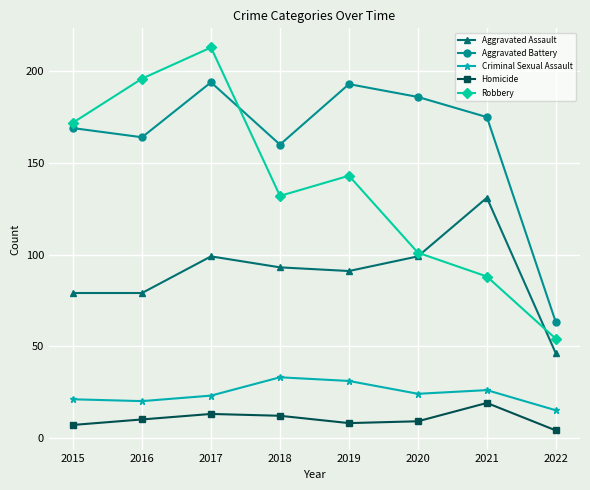

Rank the categories by Robbery value from highest to lowest.

2017, 2016, 2015, 2019, 2018, 2020, 2021, 2022